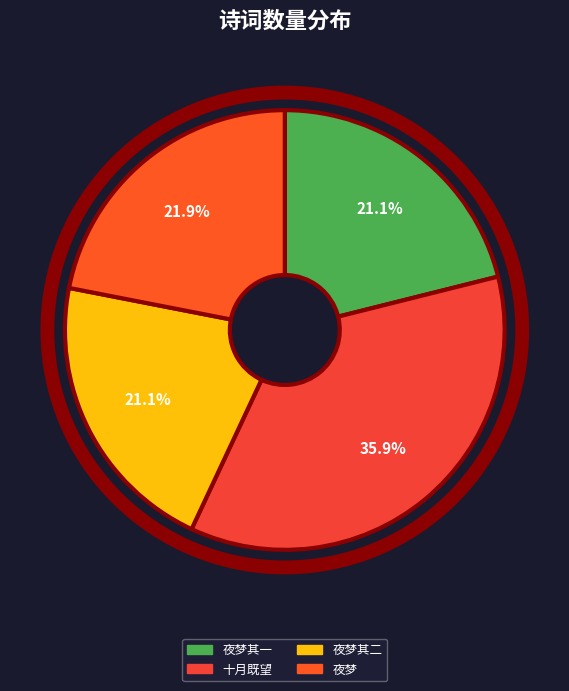

How many segments does this pie chart have?

4